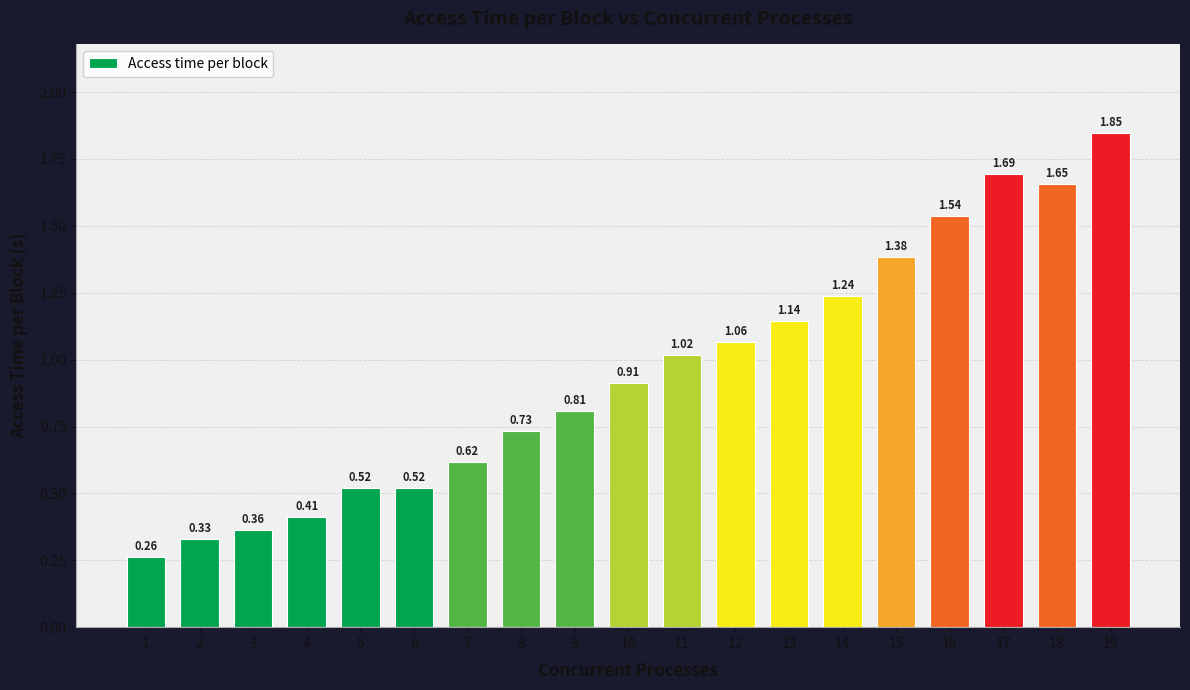

Between 15 and 2, which is larger?

15